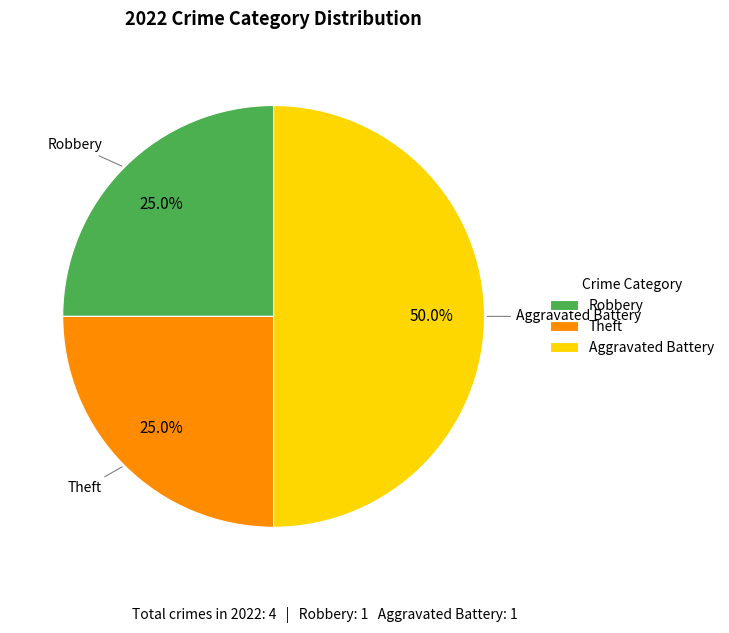

What is the largest slice in the pie chart?

Aggravated Battery